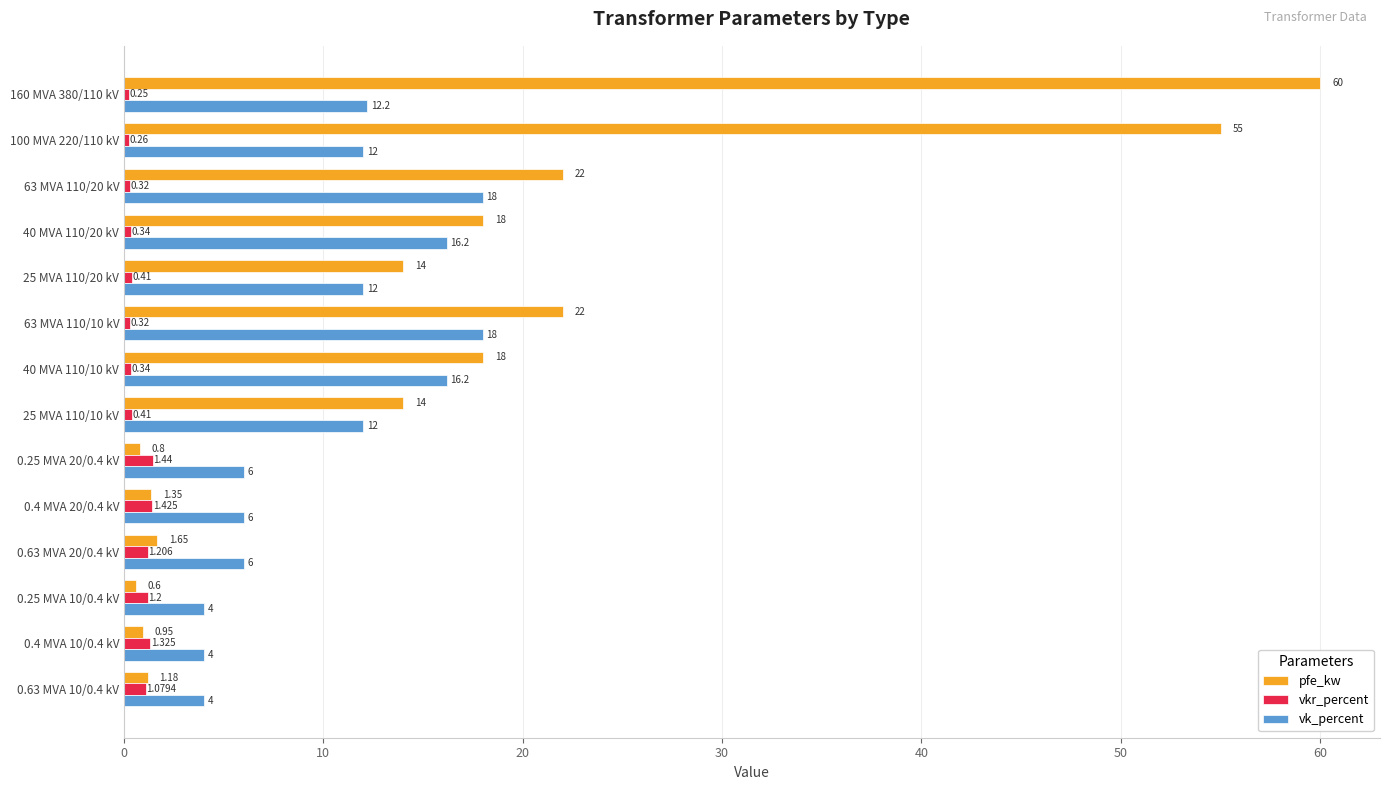

Which series has the largest total across all categories?

pfe_kw